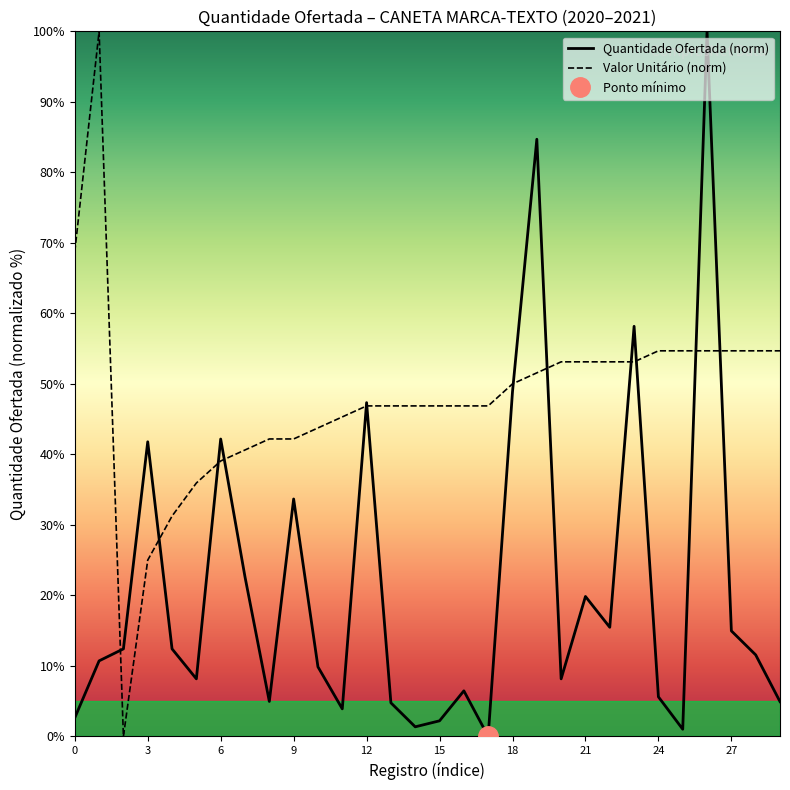

How many data points does each series have?

30